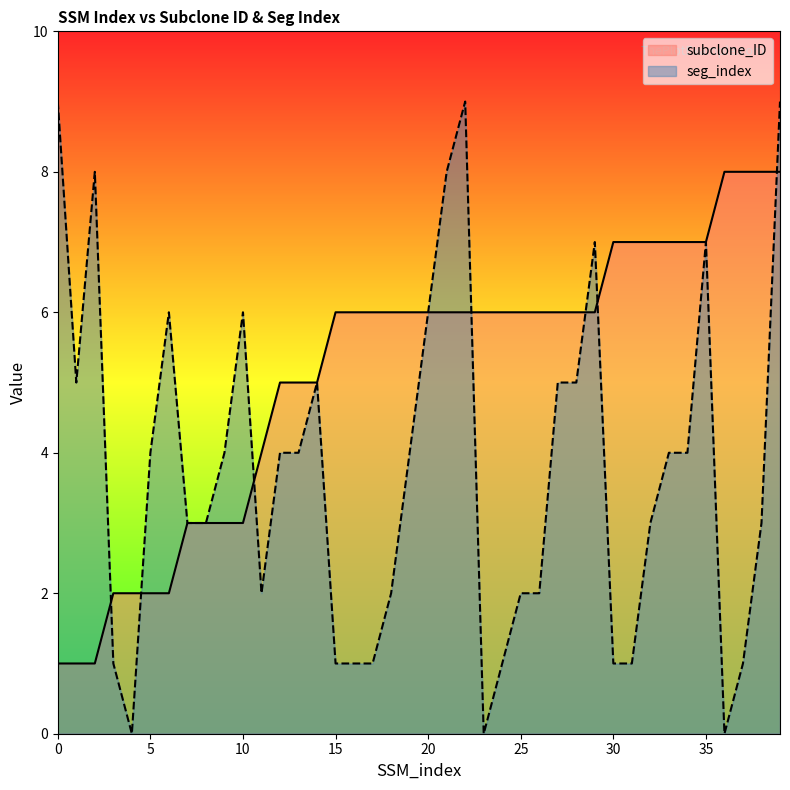

Does the chart have visible grid lines?

No